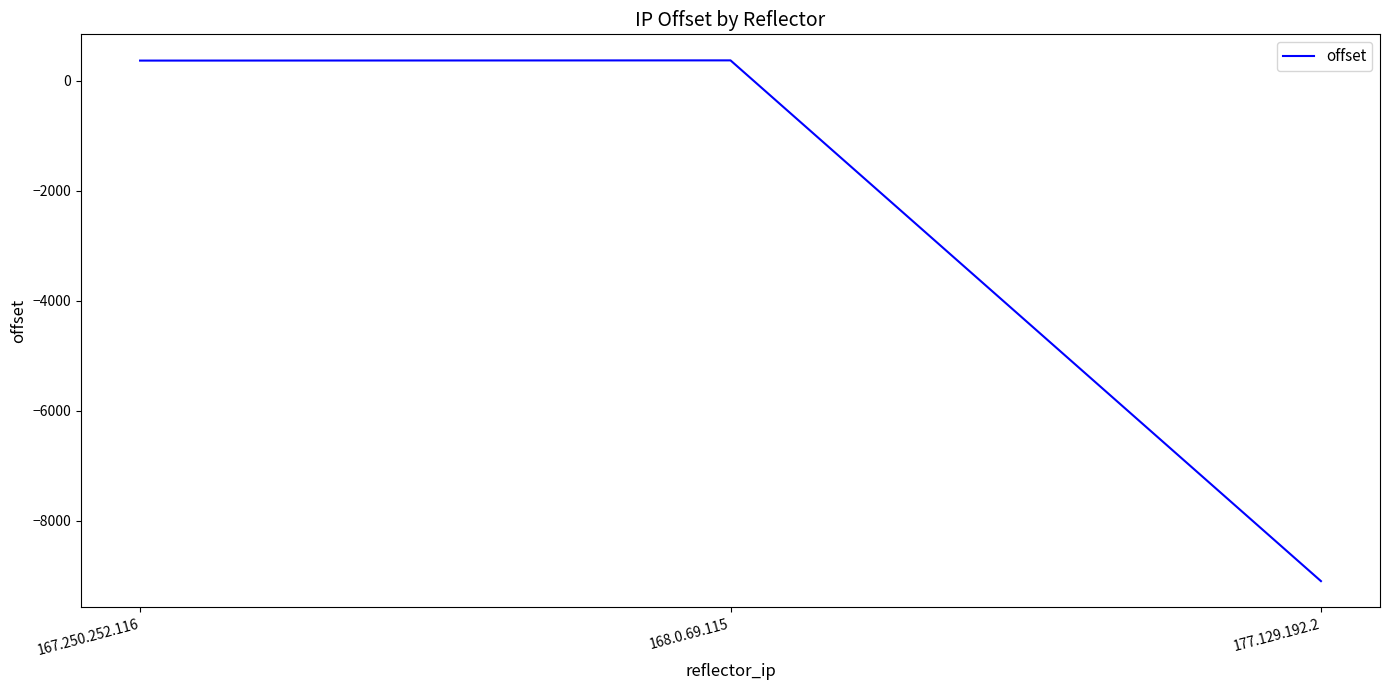

What is the greatest value displayed?

372